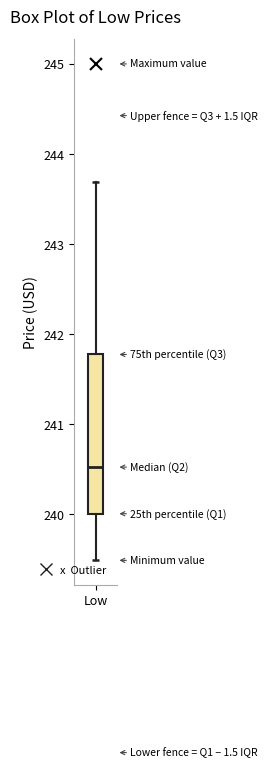

Read this box plot against the y-axis: the position of the median line, the range covered by the box, and the ends of both whiskers. The values are not printed on the chart, so give them approximately, as read against the axis.

median 240.5, box 240.0 to 241.8, whiskers 239.5 to 243.7